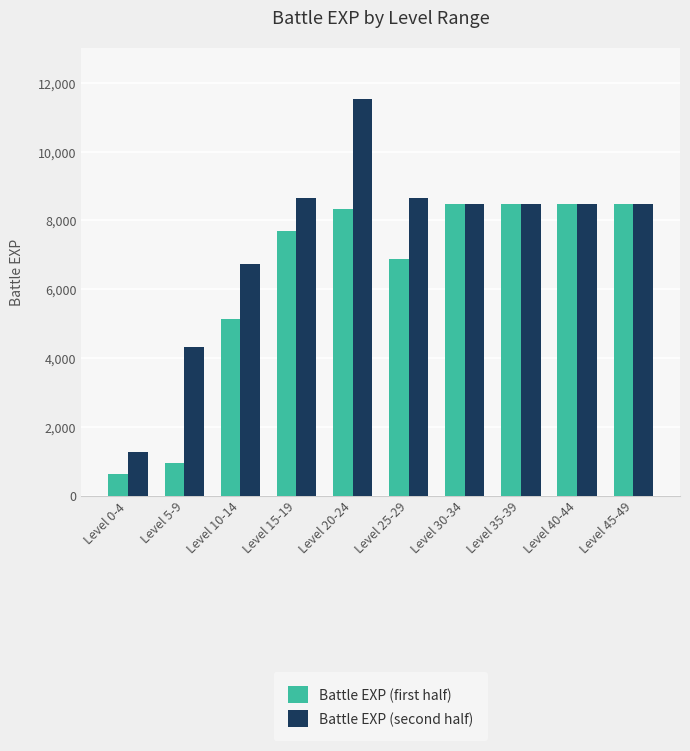

Does the chart contain stacked bars?

No